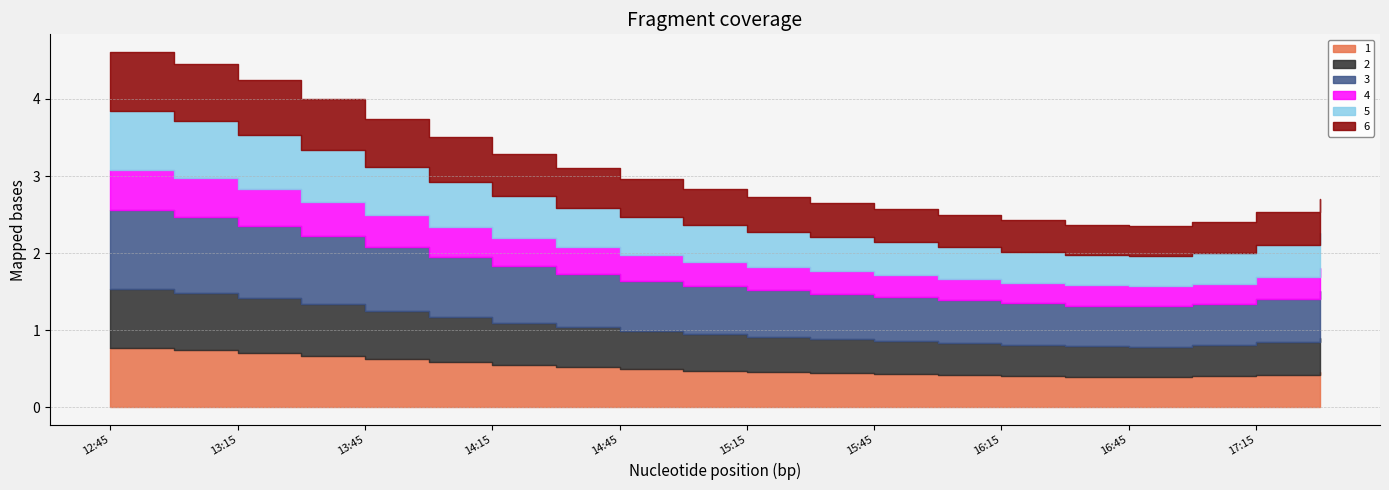

What is the sum of all 6 values?

10.3